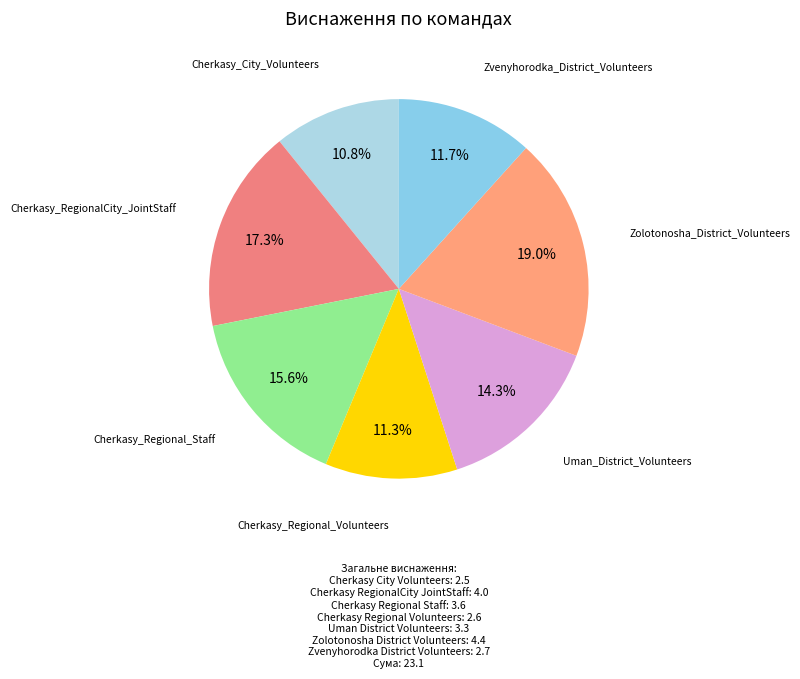

What is the smallest slice in the pie chart?

Cherkasy_City_Volunteers